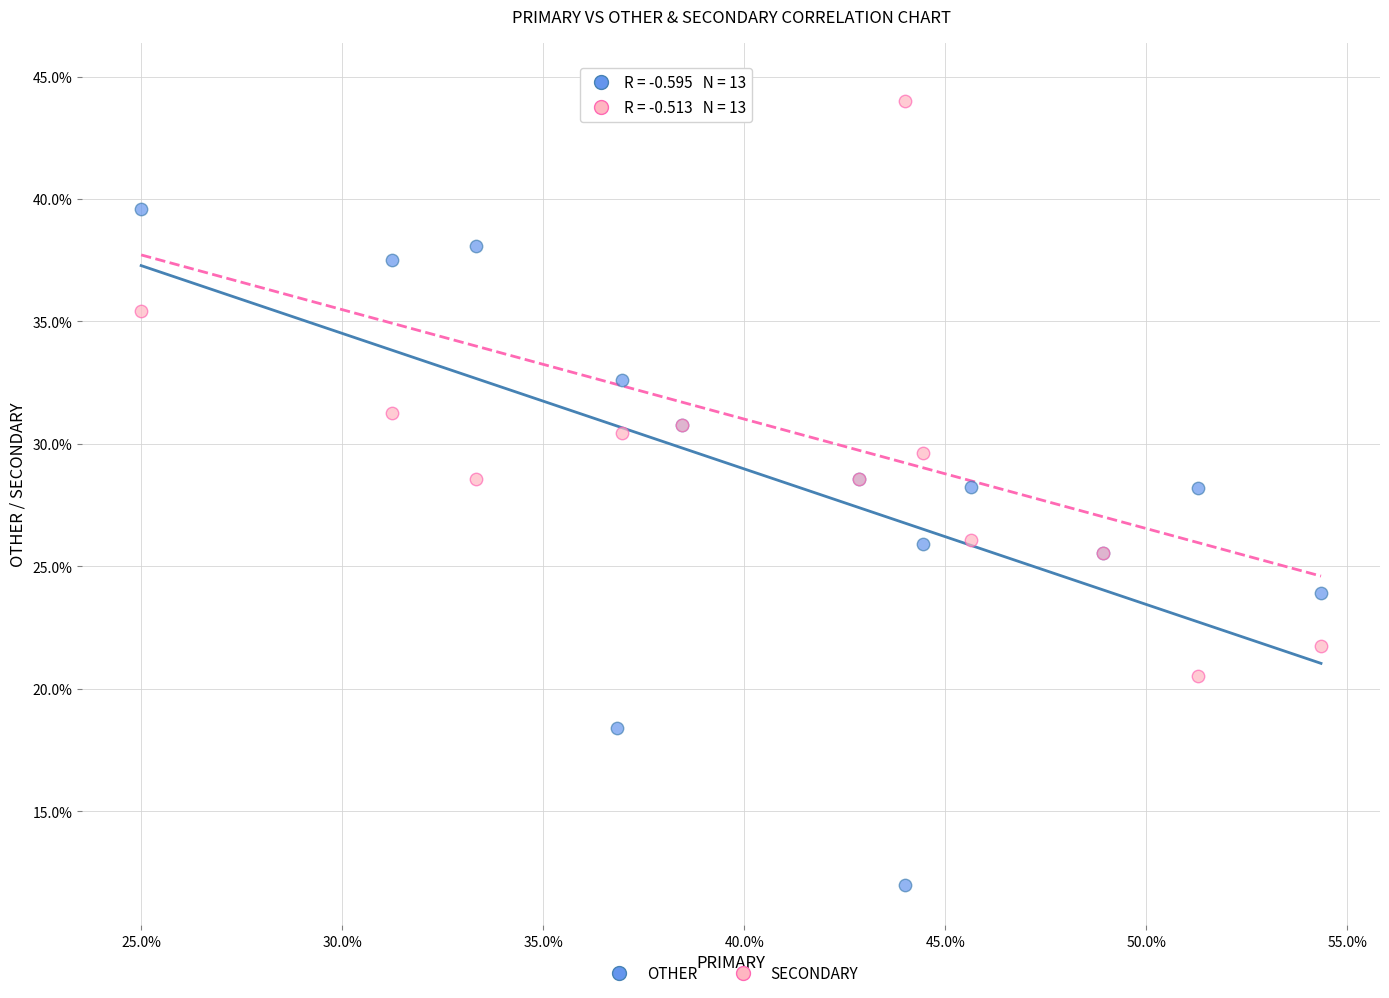

Which series has the widest spread of Y values?

OTHER